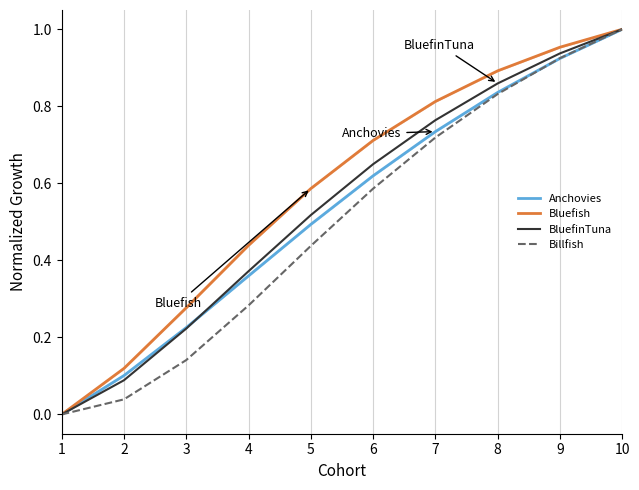

How many distinct data groups are displayed?

4